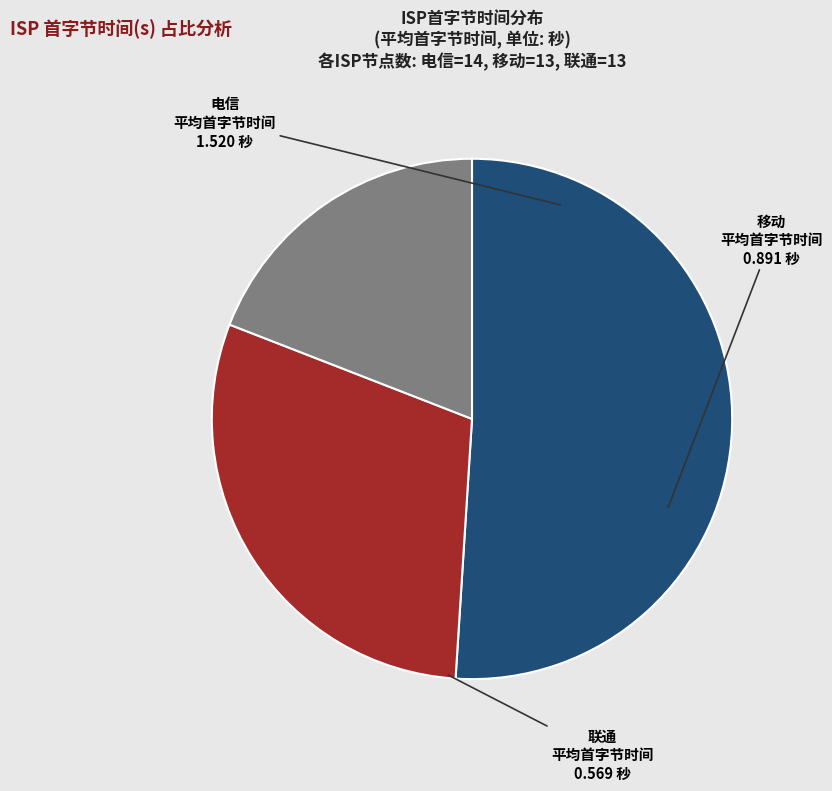

True or false: 移动 accounts for 30% of the total.

True